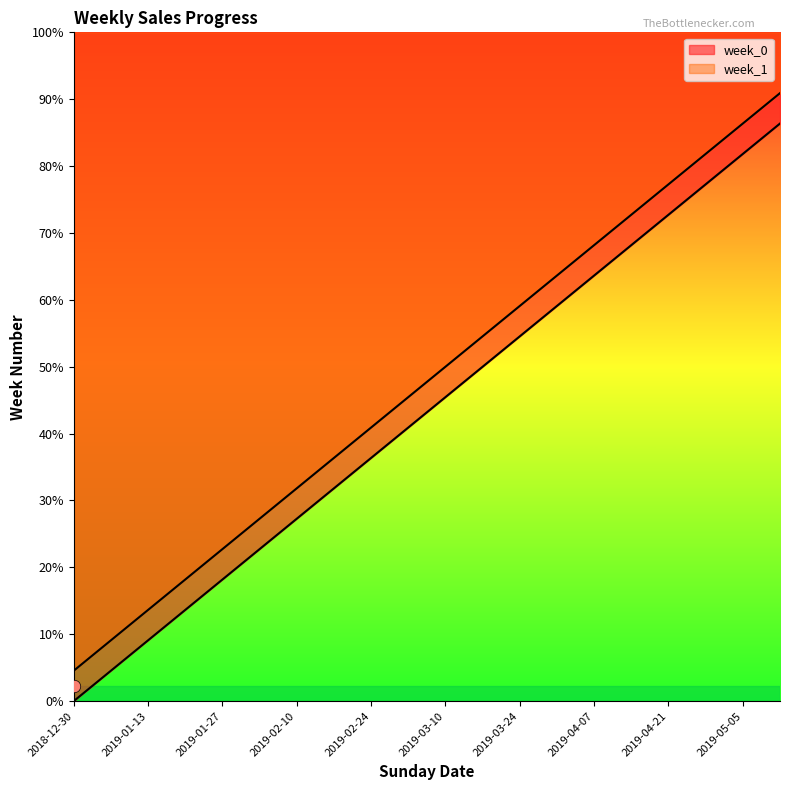

What are all the series names shown in the legend?

week_0, week_1